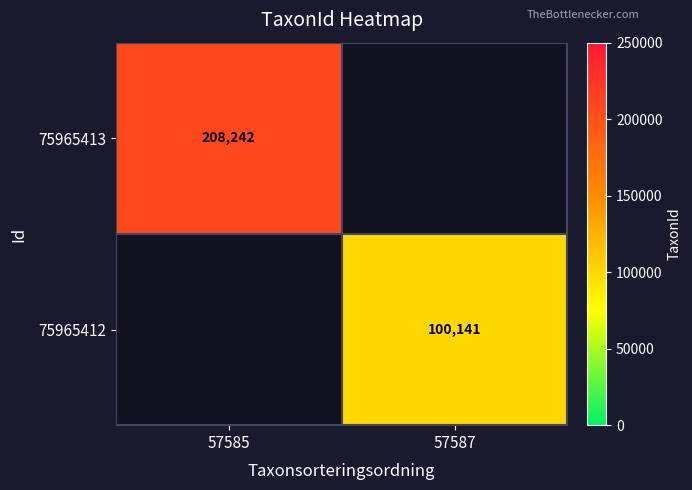

At which category does the chart reach its minimum across all series?

57587